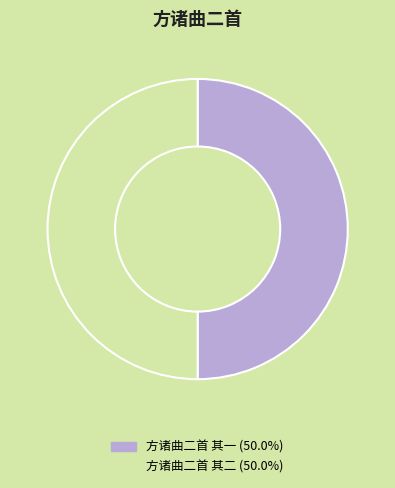

What is the ratio of the value at 方诸曲二首 其二 to the value at 方诸曲二首 其一?

1.0